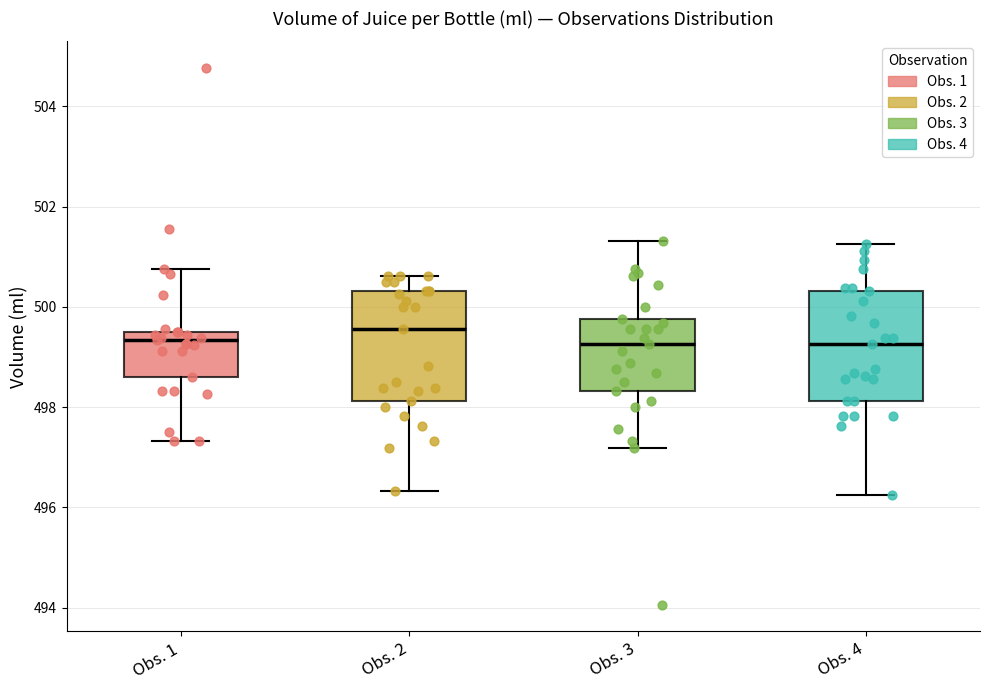

Reading left to right, transcribe this box plot: for each box, give where its median line is, the range the box spans, and where its two whiskers end, as read against the y-axis. The values are not printed on the chart, so give them approximately, as read against the axis.

Obs. 1: median 499.4, box 498.6 to 499.6, whiskers 497.4 to 500.8
Obs. 2: median 499.6, box 498.2 to 500.4, whiskers 496.4 to 500.6
Obs. 3: median 499.2, box 498.4 to 499.8, whiskers 497.2 to 501.4
Obs. 4: median 499.2, box 498.2 to 500.4, whiskers 496.2 to 501.2